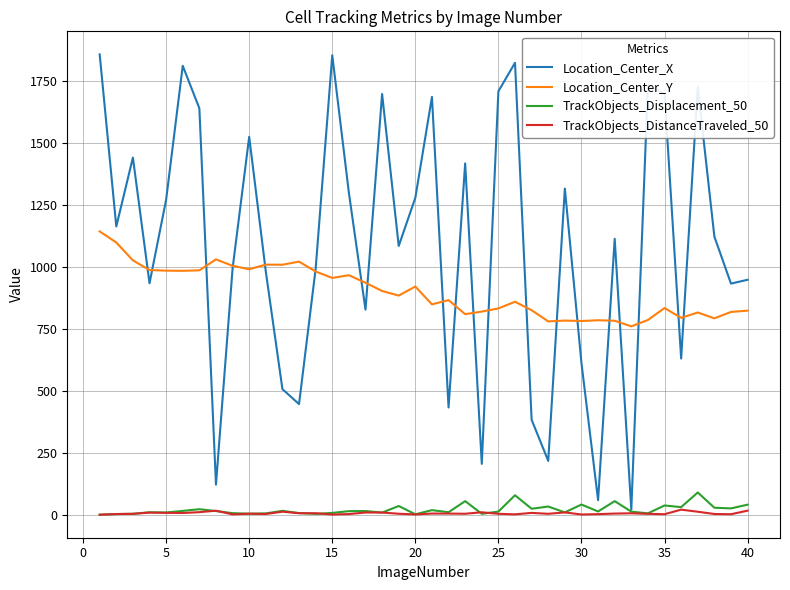

Which series has the largest range (max minus min)?

Location_Center_X